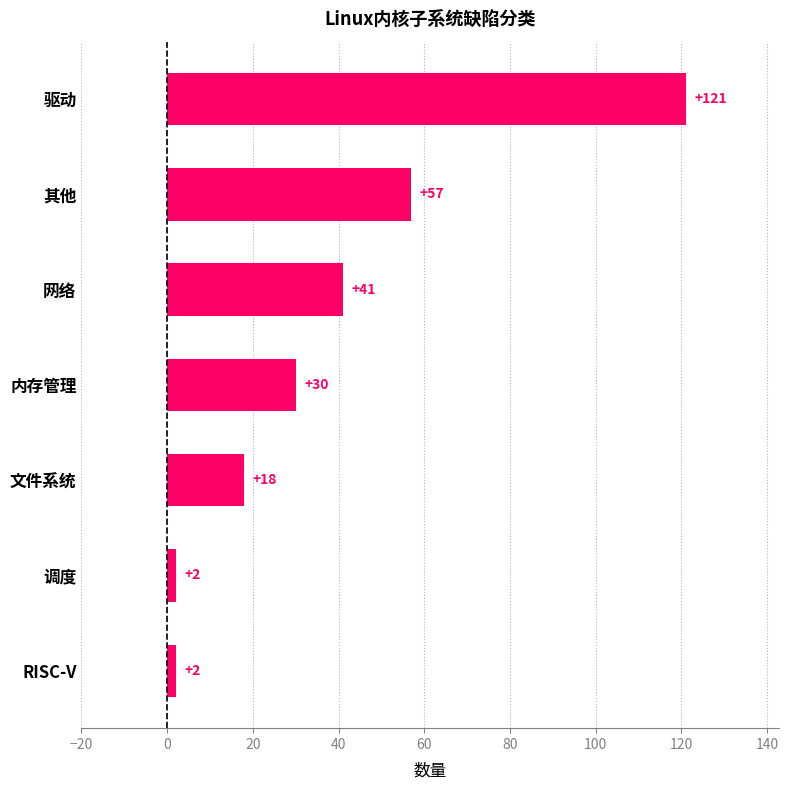

What is the sum of all values?

271